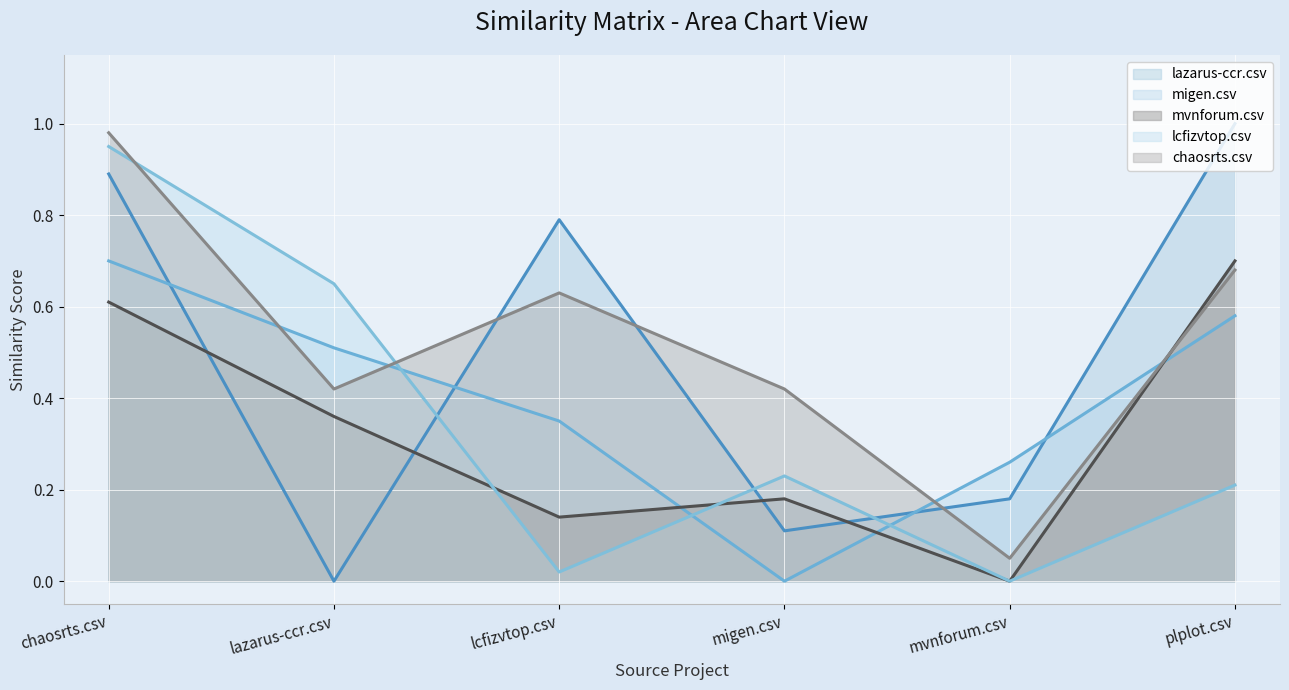

Reading left to right, list all the values displayed in this chart.

lazarus-ccr.csv: 0.9	0.0	0.8	0.1	0.2	1.0
migen.csv: 0.7	0.5	0.3	0.0	0.3	0.6
mvnforum.csv: 0.6	0.4	0.1	0.2	0.0	0.7
lcfizvtop.csv: 0.9	0.7	0.0	0.2	0.0	0.2
chaosrts.csv: 1.0	0.4	0.6	0.4	0.1	0.7